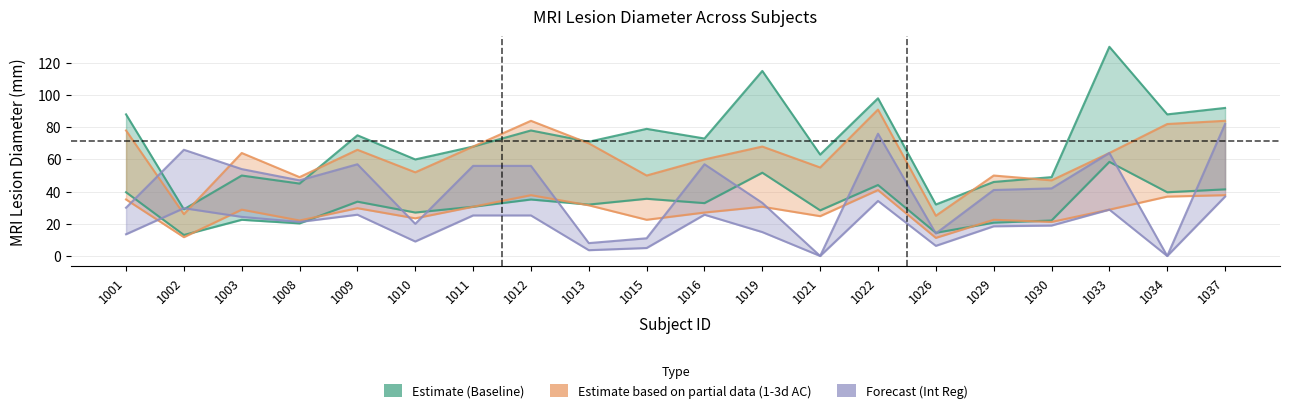

Does the chart display data point markers on the line(s)?

No